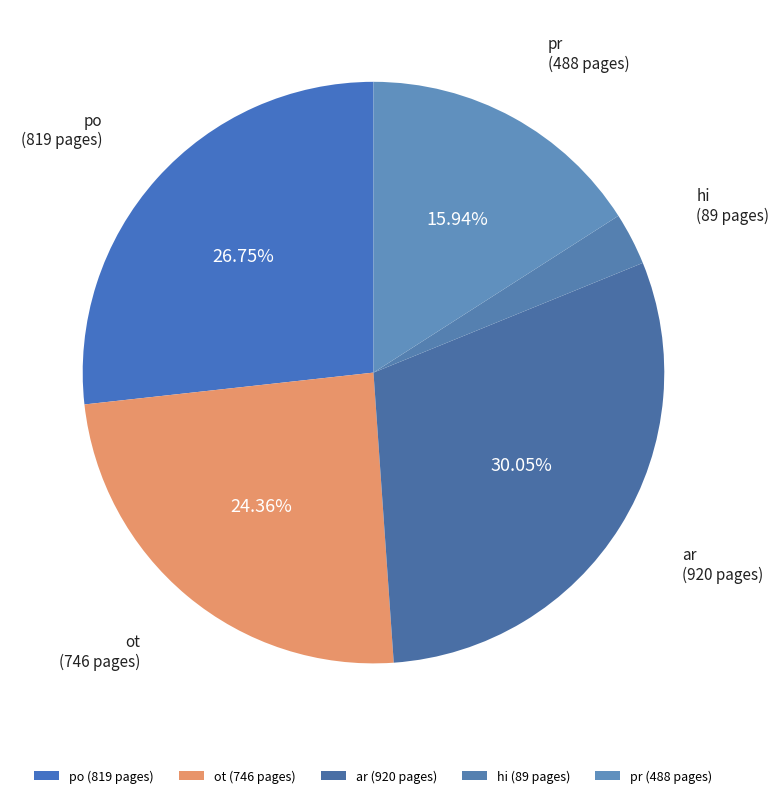

Is there a majority slice in this chart?

No